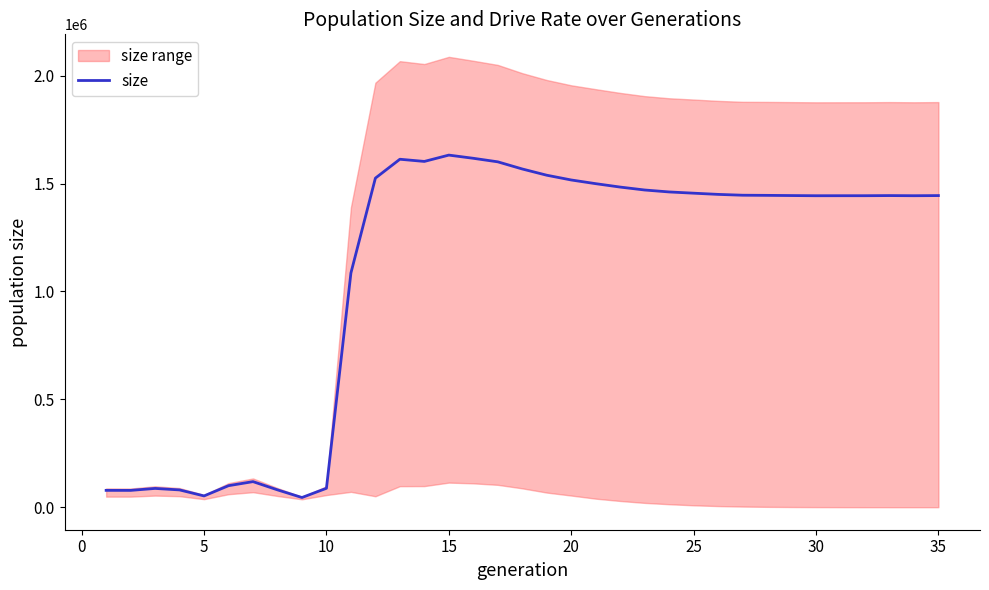

What is the maximum value for size?

1632246